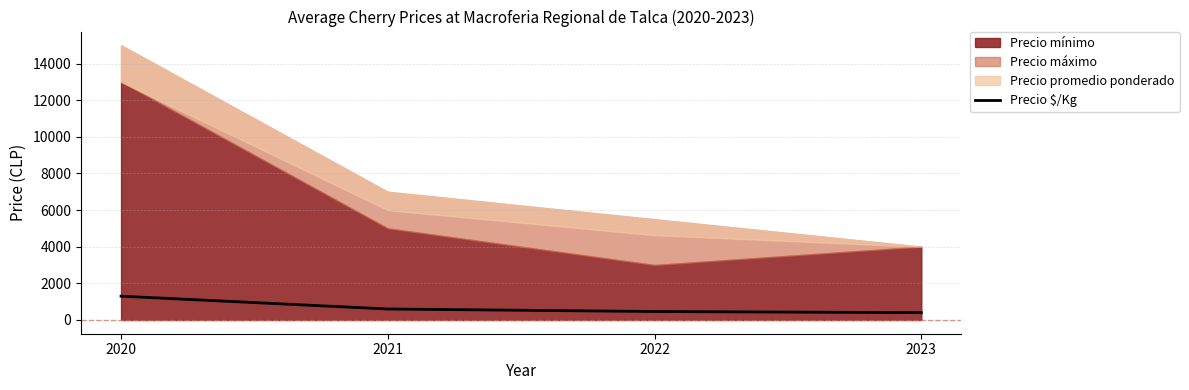

List the labels in order of value, largest first.

2020, 2021, 2022, 2023